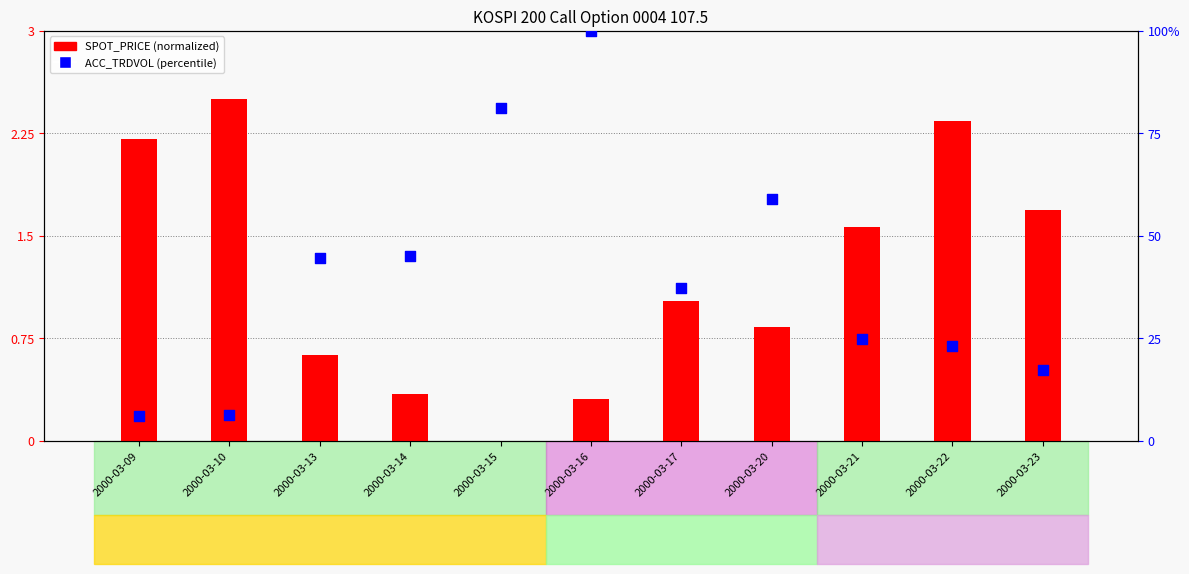

What is the total value across all series at 2000-03-13?

45.3